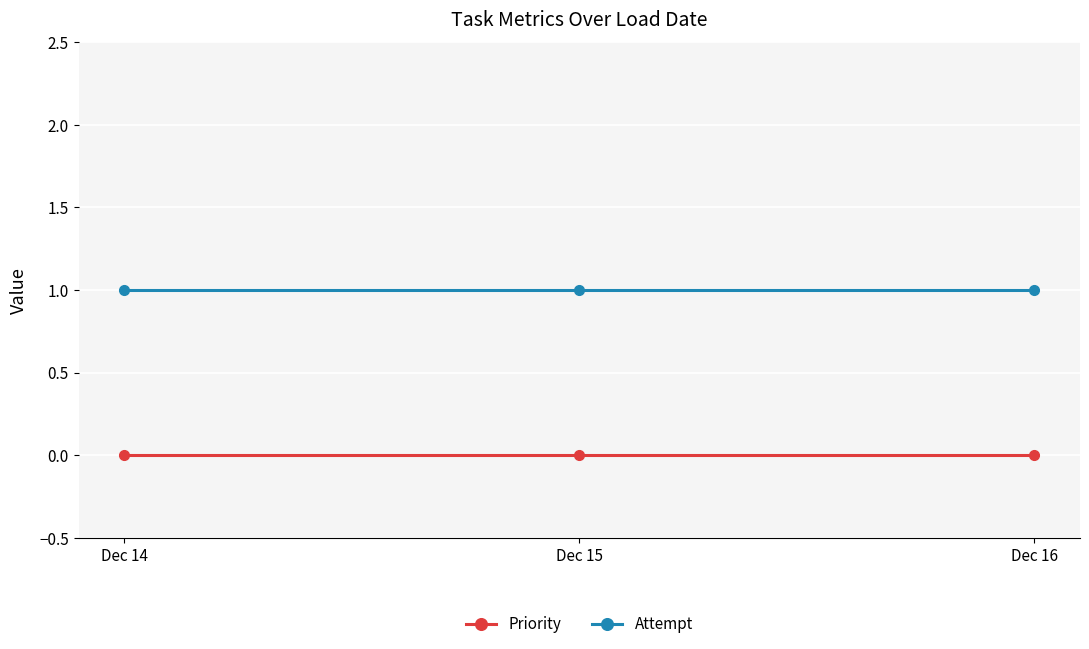

Rank the series at Dec 16 from lowest to highest value.

Priority, Attempt